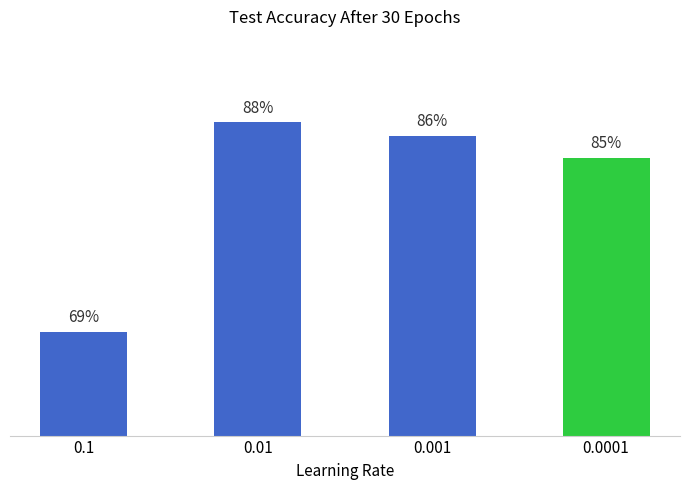

Are the bars horizontal?

No